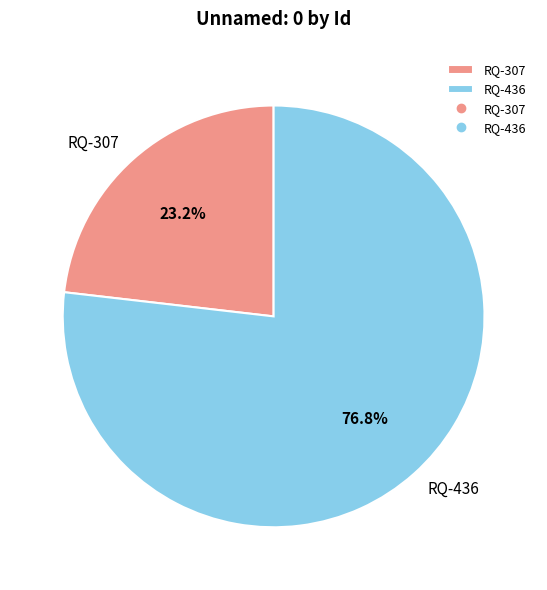

Rank the categories by value from highest to lowest.

RQ-436, RQ-307